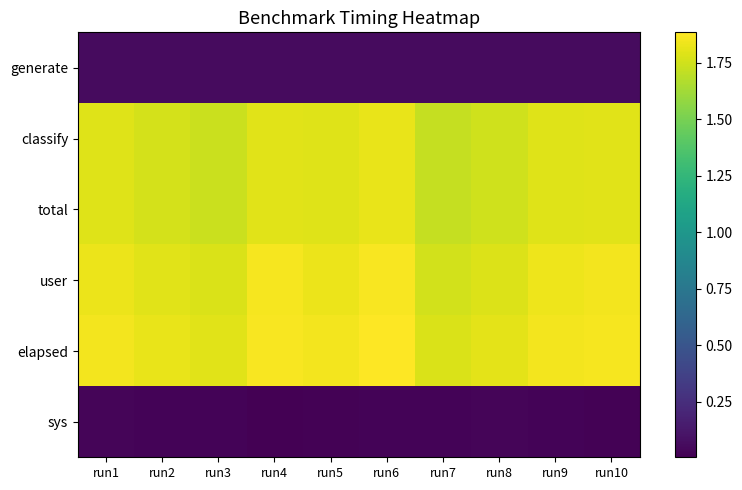

How many data points does each series have?

10